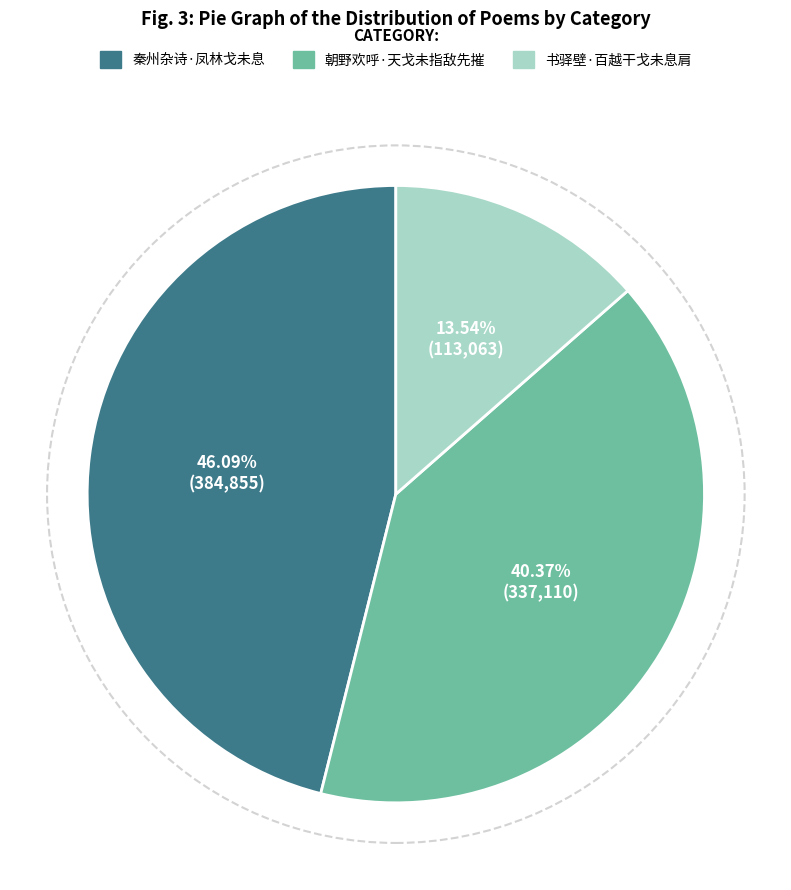

What portion of the pie excludes 秦州杂诗·凤林戈未息?

53.9%